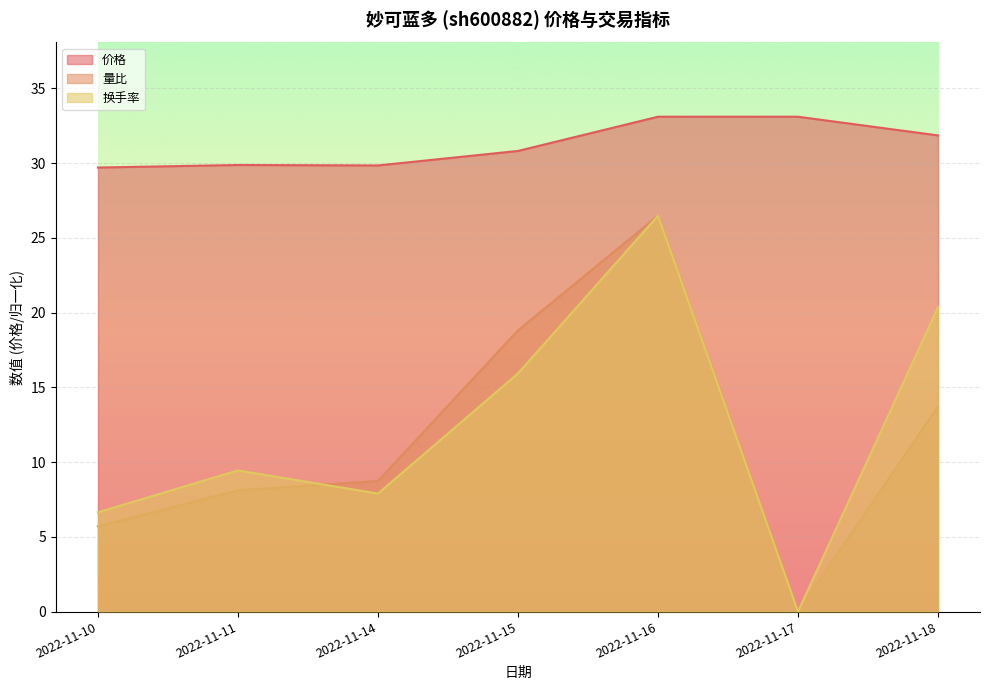

What is the total value across all series at 2022-11-15?

65.6